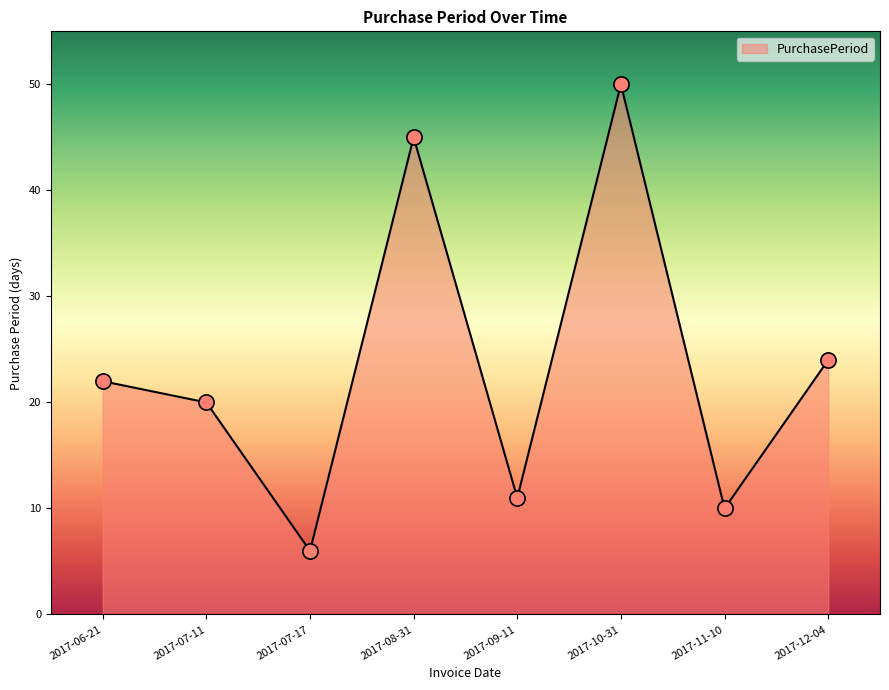

Between 2017-11-10 and 2017-12-04, which is larger?

2017-12-04